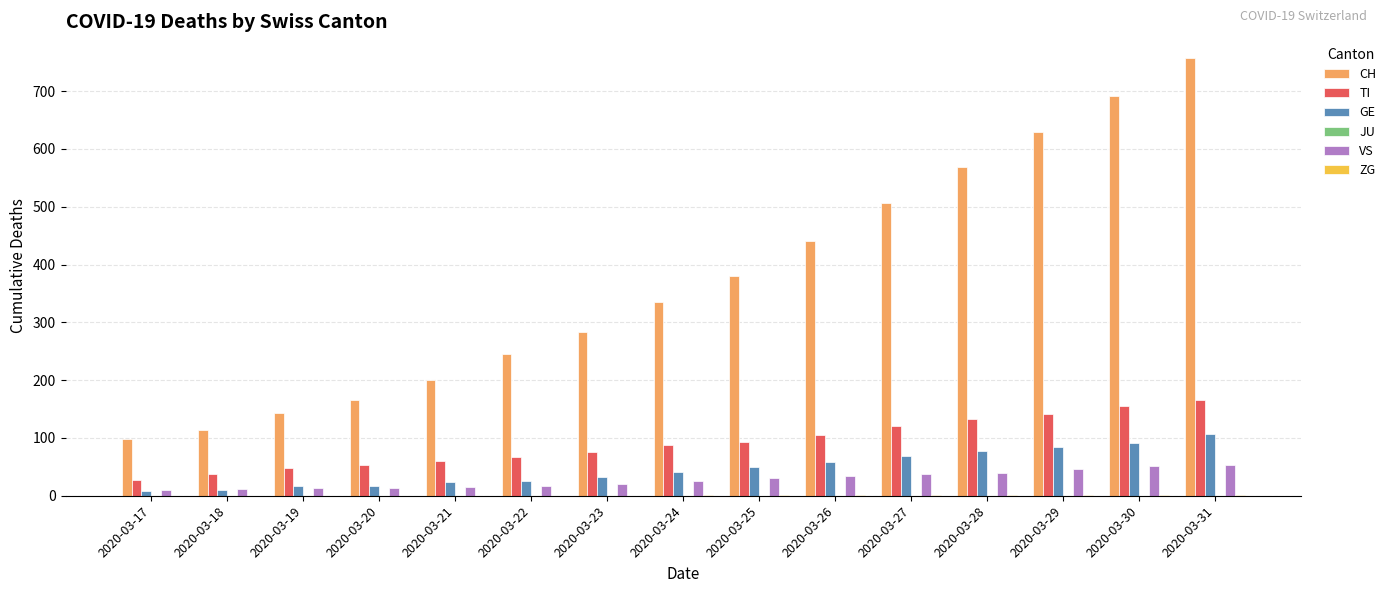

What is the greatest value displayed?

757